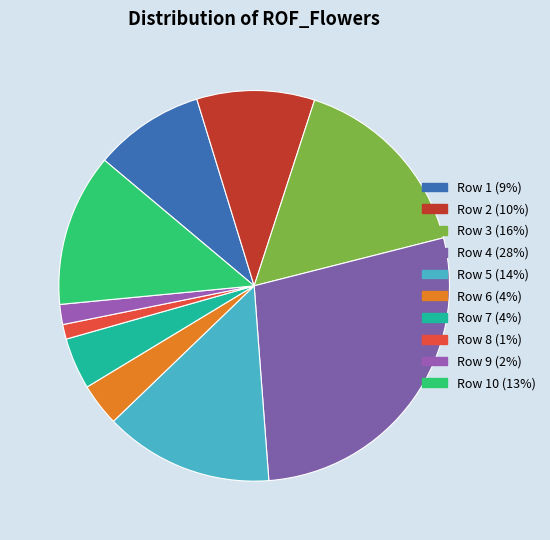

Which slice is the largest?

Row 4 (28%)